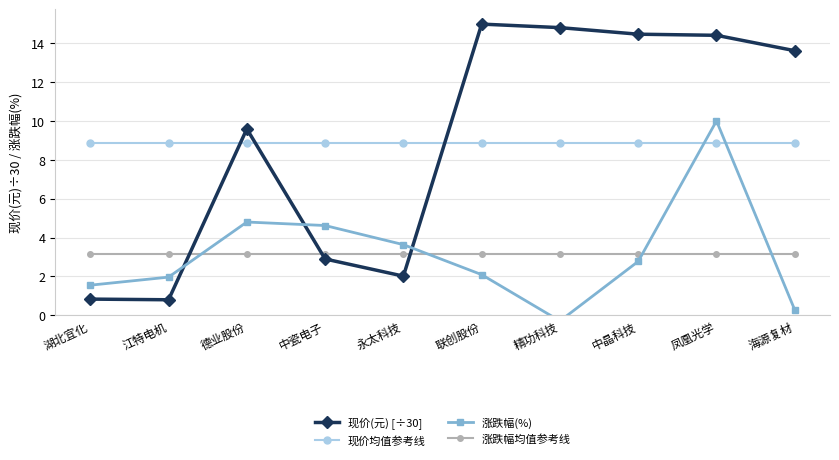

What is the value of the 涨跌幅均值参考线 point at the 10th from the left?

3.1